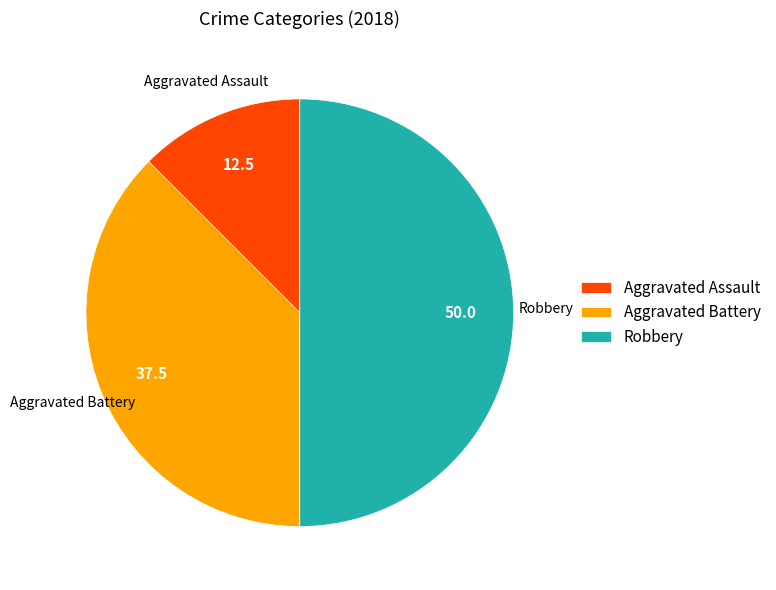

What is the ratio of the value at Robbery to the value at Aggravated Assault?

4.0